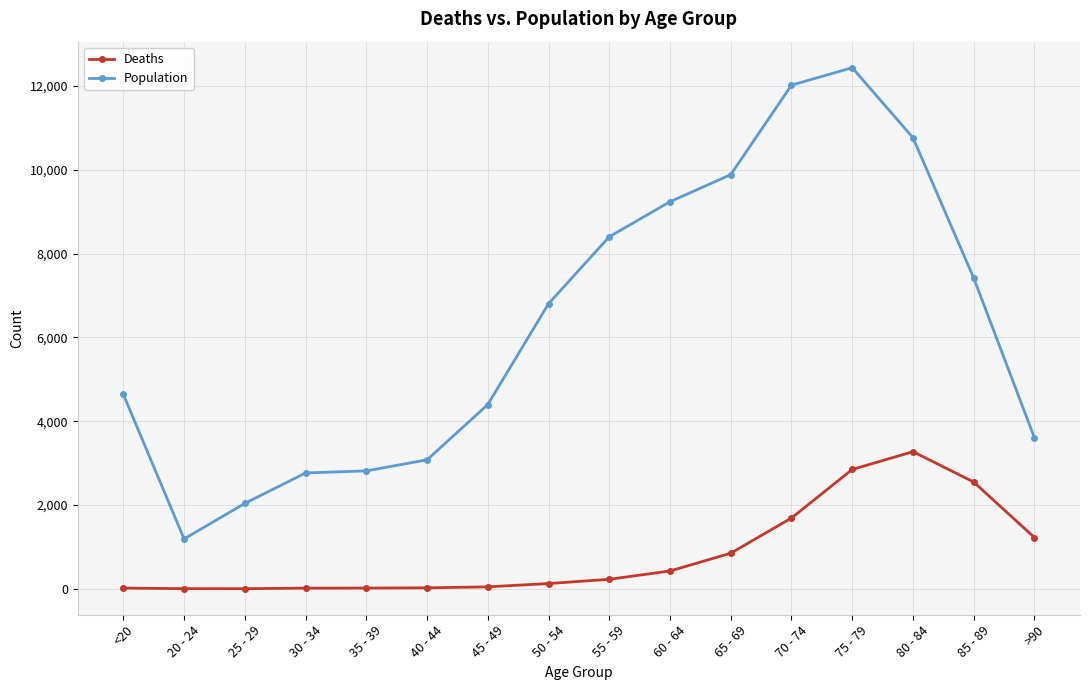

What position from the left is 50 - 54?

8